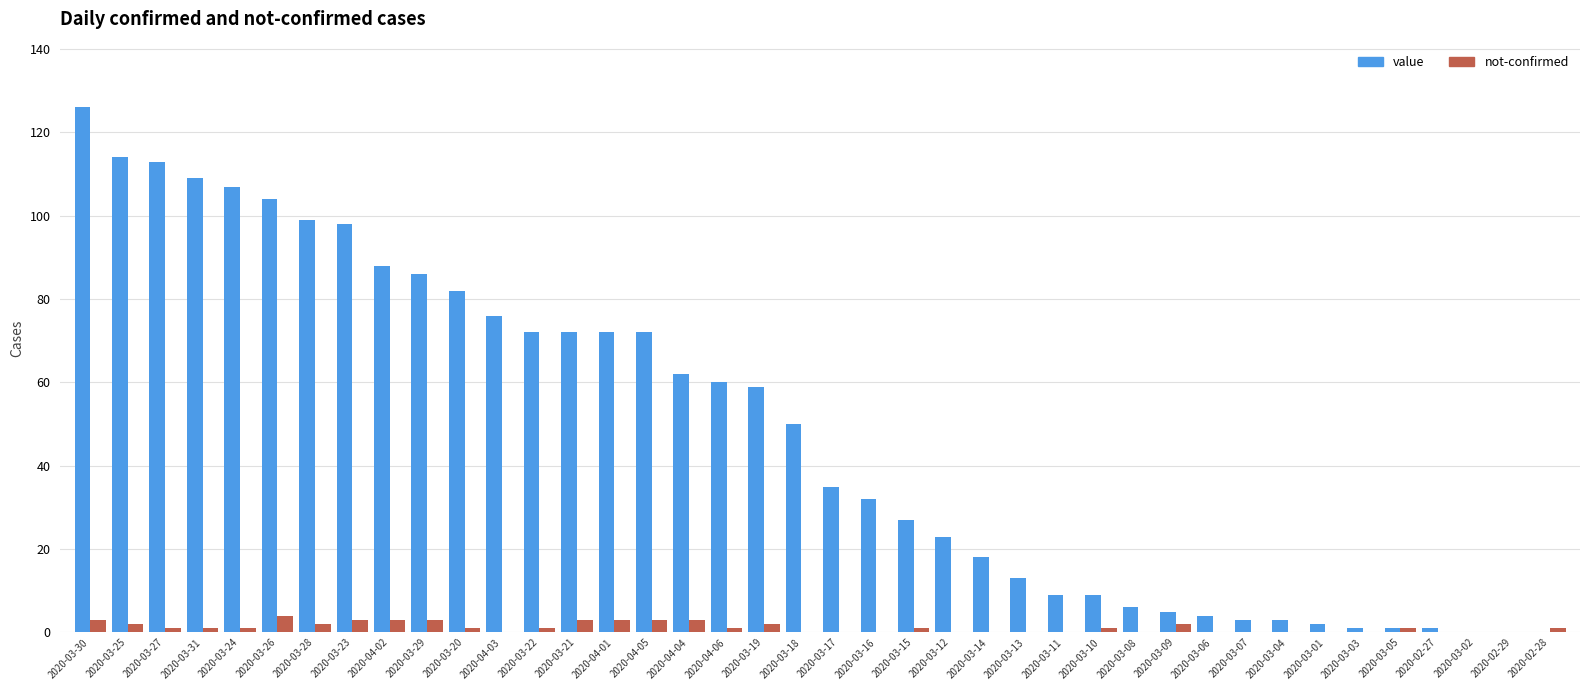

At which label is value closest to 63?

2020-04-04